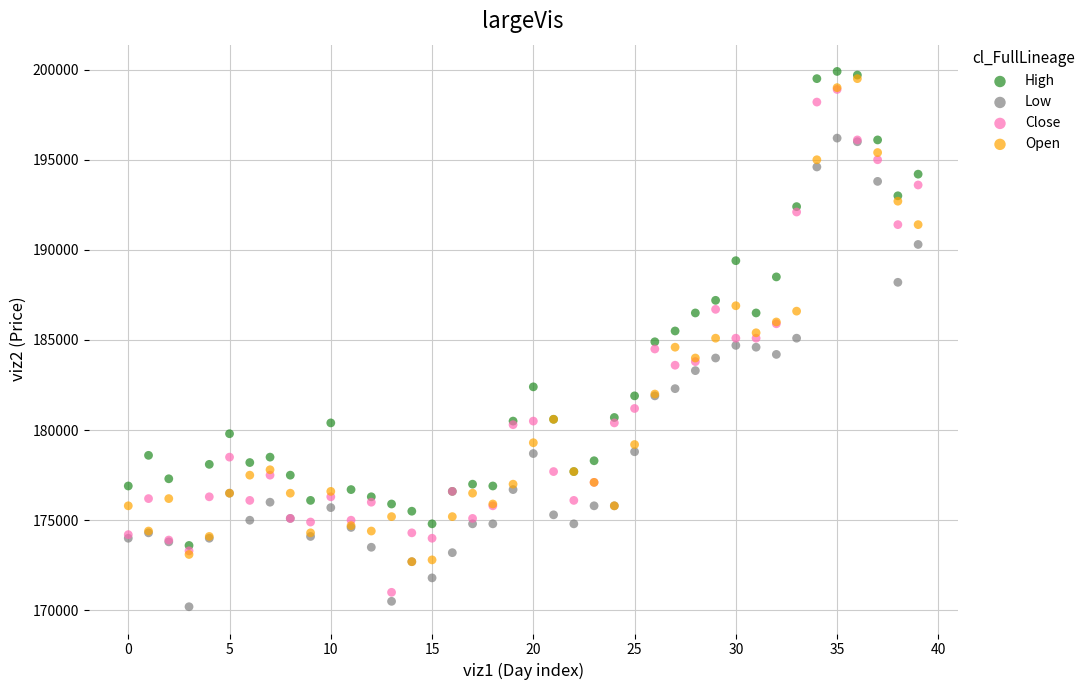

What are all the series names shown in the legend?

High, Low, Close, Open